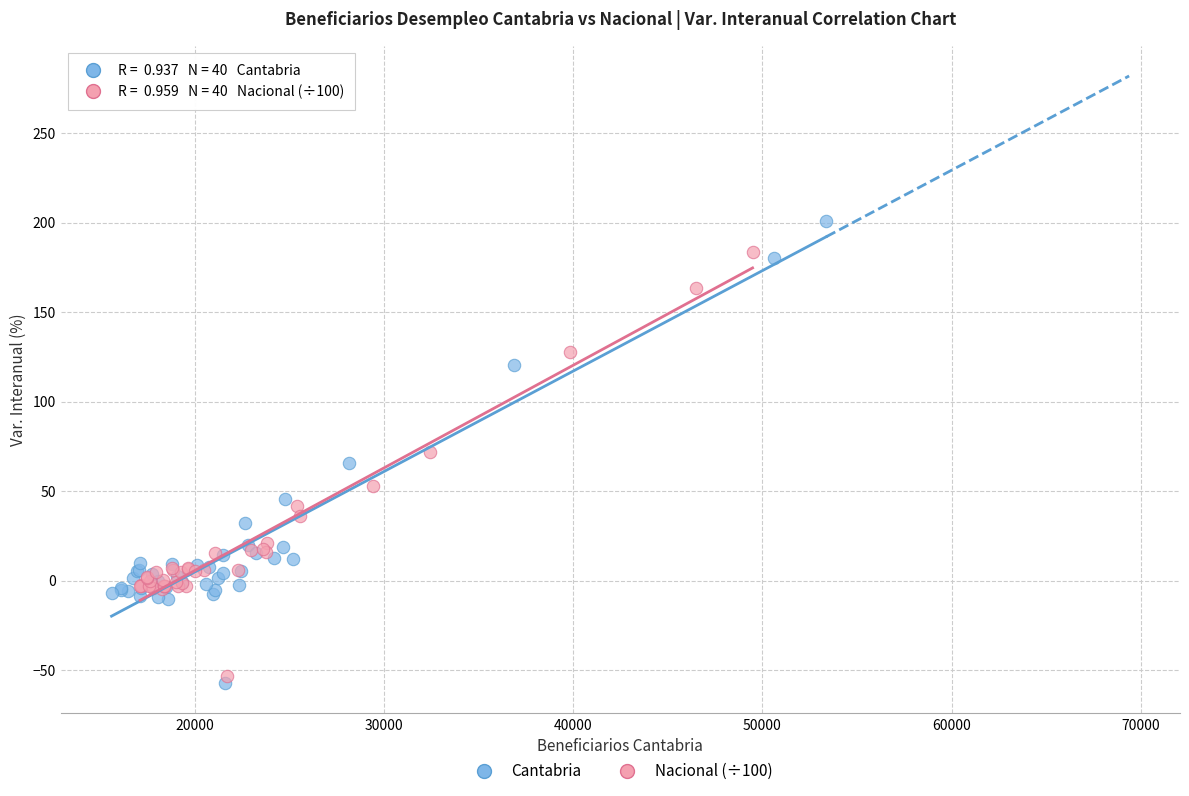

Which series contains the highest Y value?

Cantabria